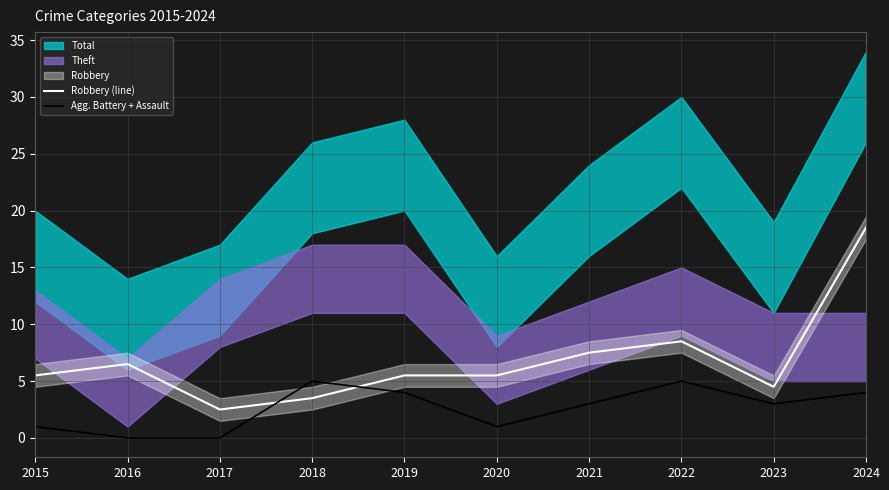

Reading left to right, what are all the values shown in this chart?

Robbery (line): 2015=5.5	2016=6.5	2017=2.5	2018=3.5	2019=5.5	2020=5.5	2021=7.5	2022=8.5	2023=4.5	2024=18.5
Agg. Battery + Assault: 2015=1.0	2016=0.0	2017=0.0	2018=5.0	2019=4.0	2020=1.0	2021=3.0	2022=5.0	2023=3.0	2024=4.0